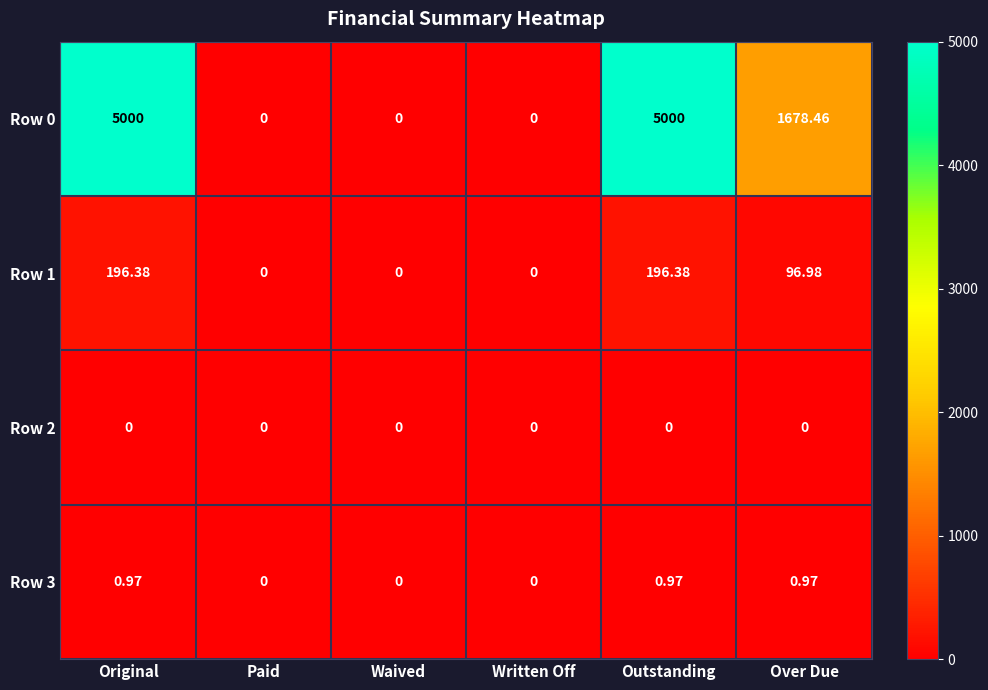

Is the value of Row 0 at Original greater than the value of Row 3 at Written Off?

Yes